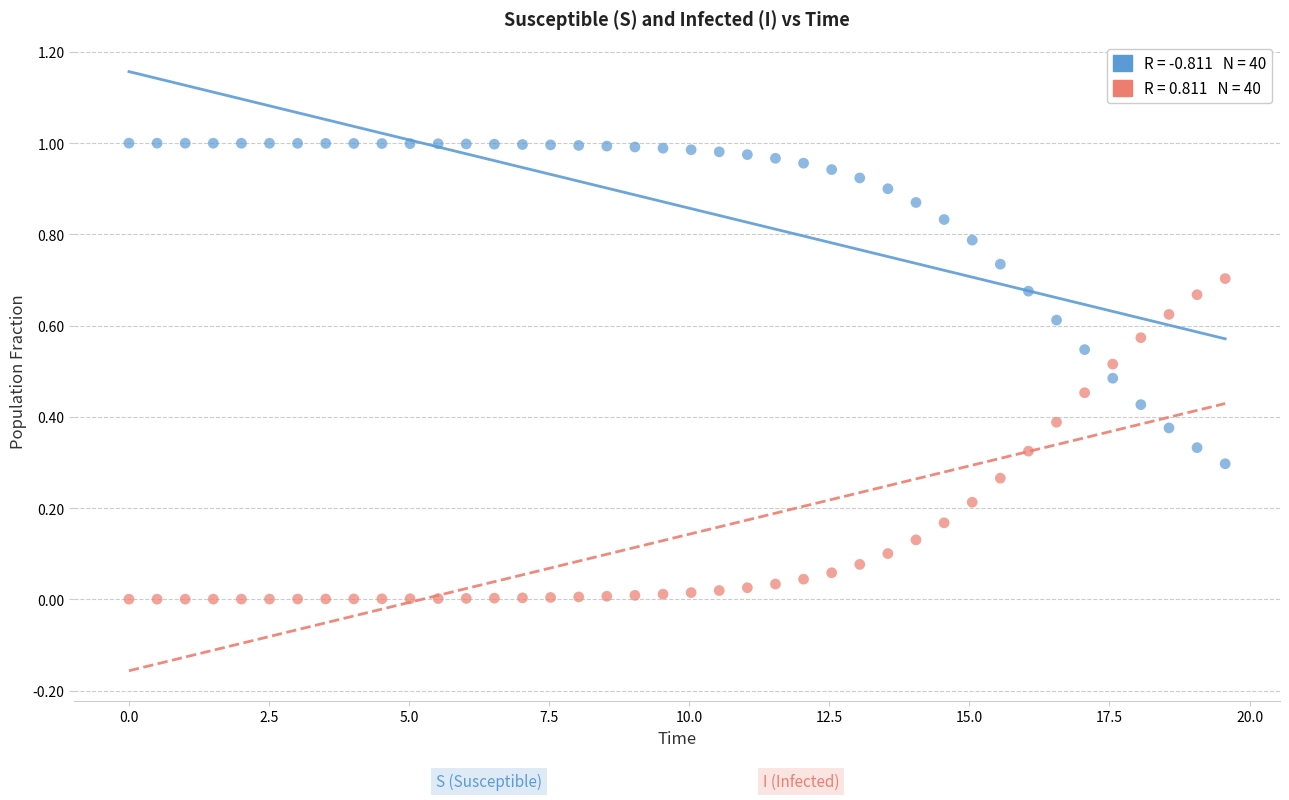

How many data points are displayed?

80